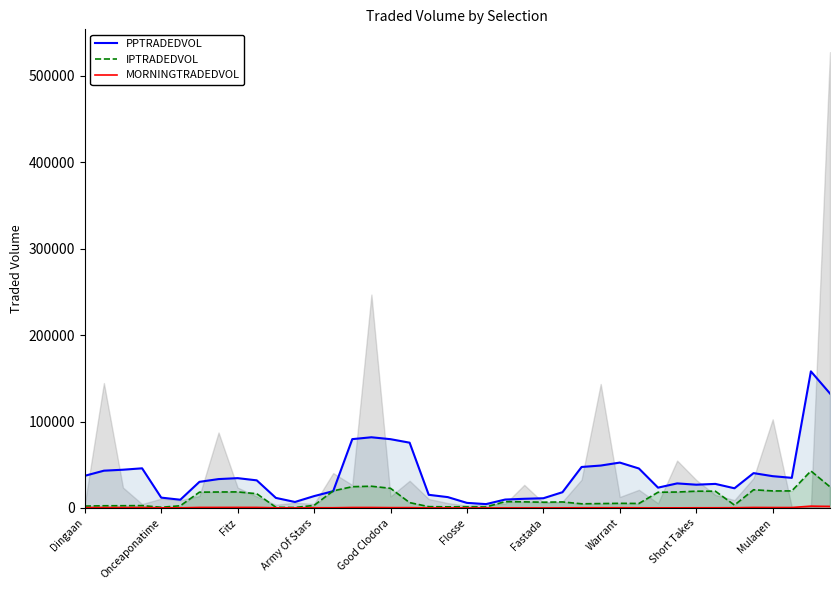

What is the average value of the MORNINGTRADEDVOL series?

365.8